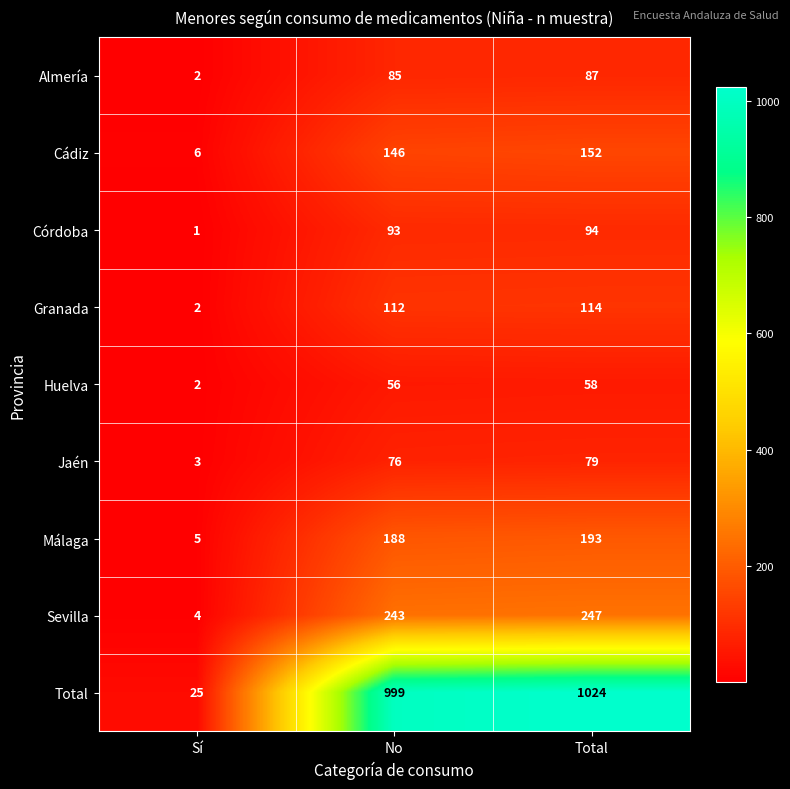

The Almería series shows 53 at Total. True or false?

False